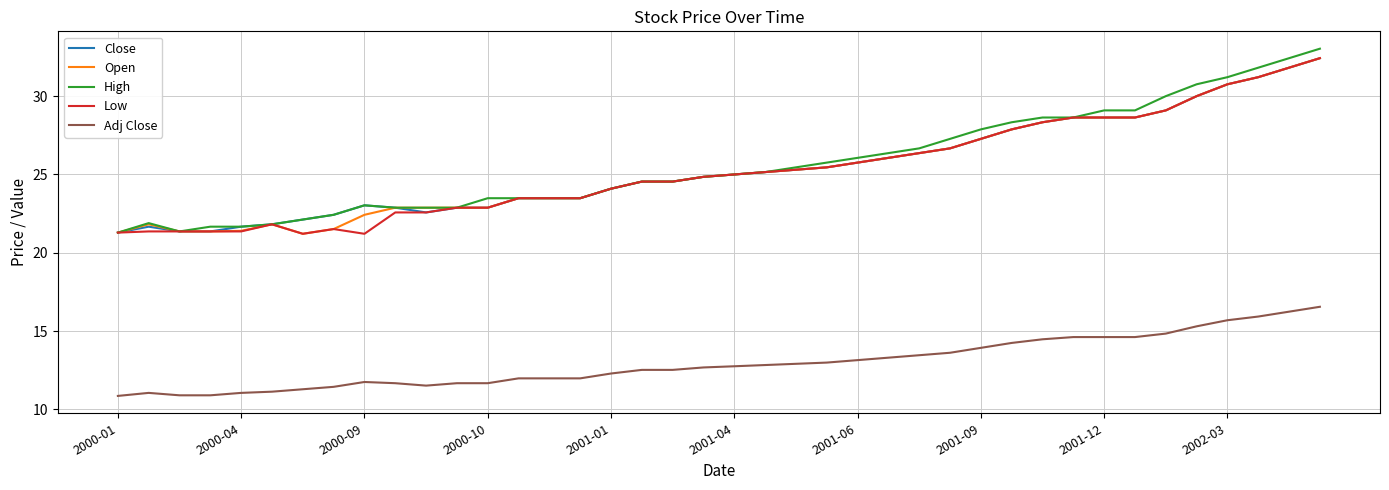

True or false: Adj Close and Close cross at least once.

False